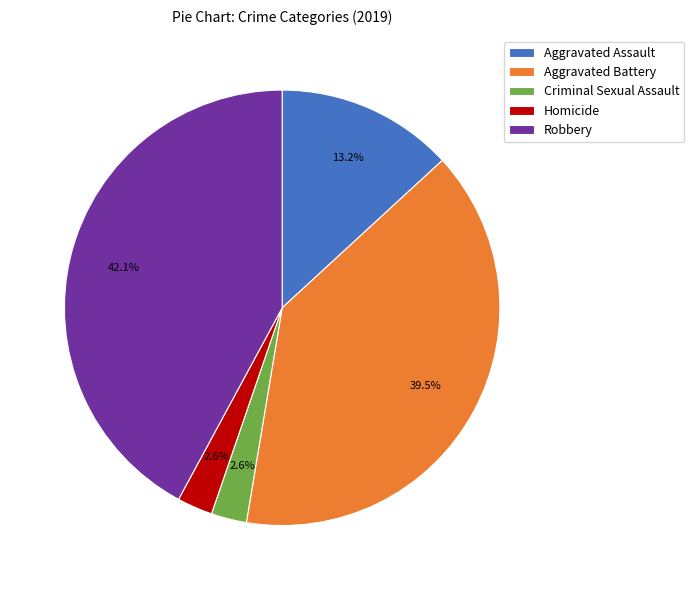

Is it true that Robbery is 42% of the pie?

True